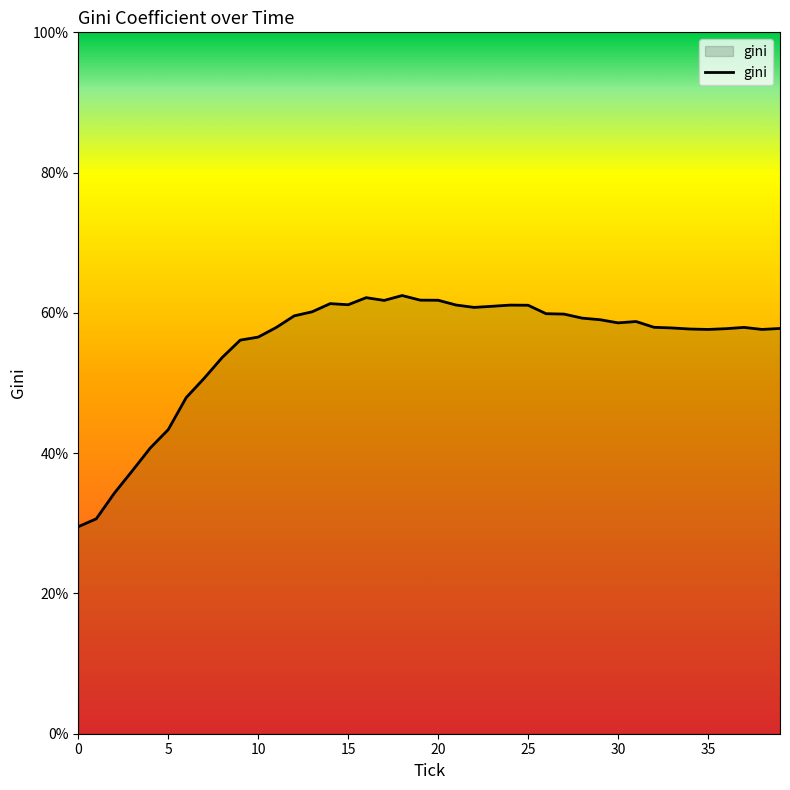

What is the difference between the maximum and minimum values?

33.0